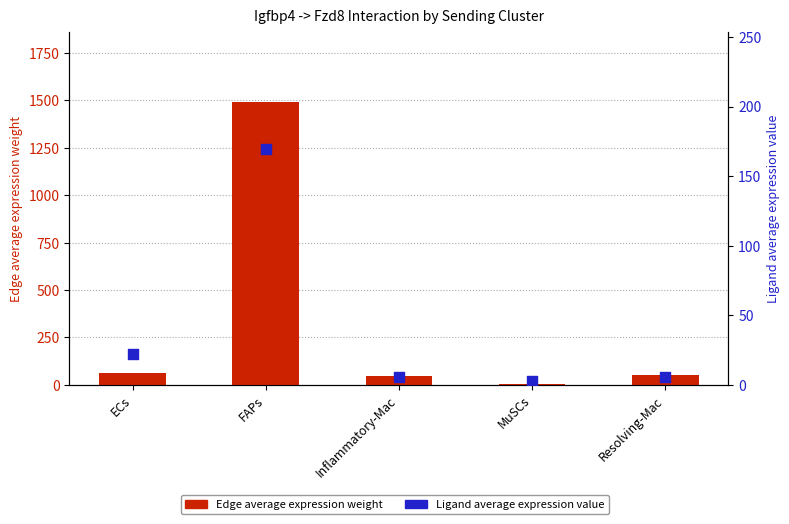

Which series has the largest total across all categories?

Edge average expression weight